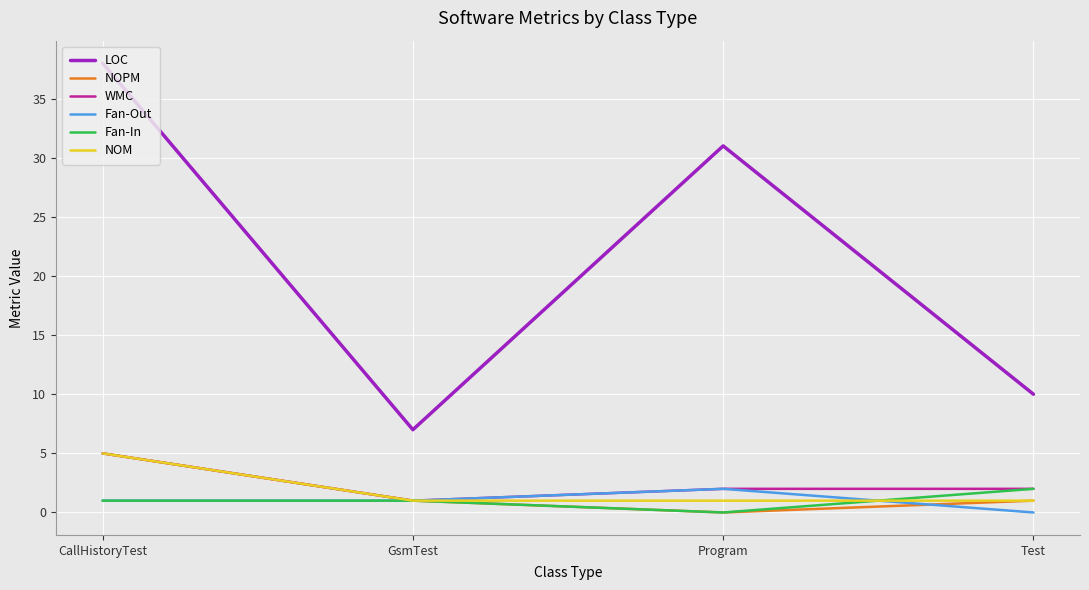

Which series changed the most between CallHistoryTest and Program?

LOC